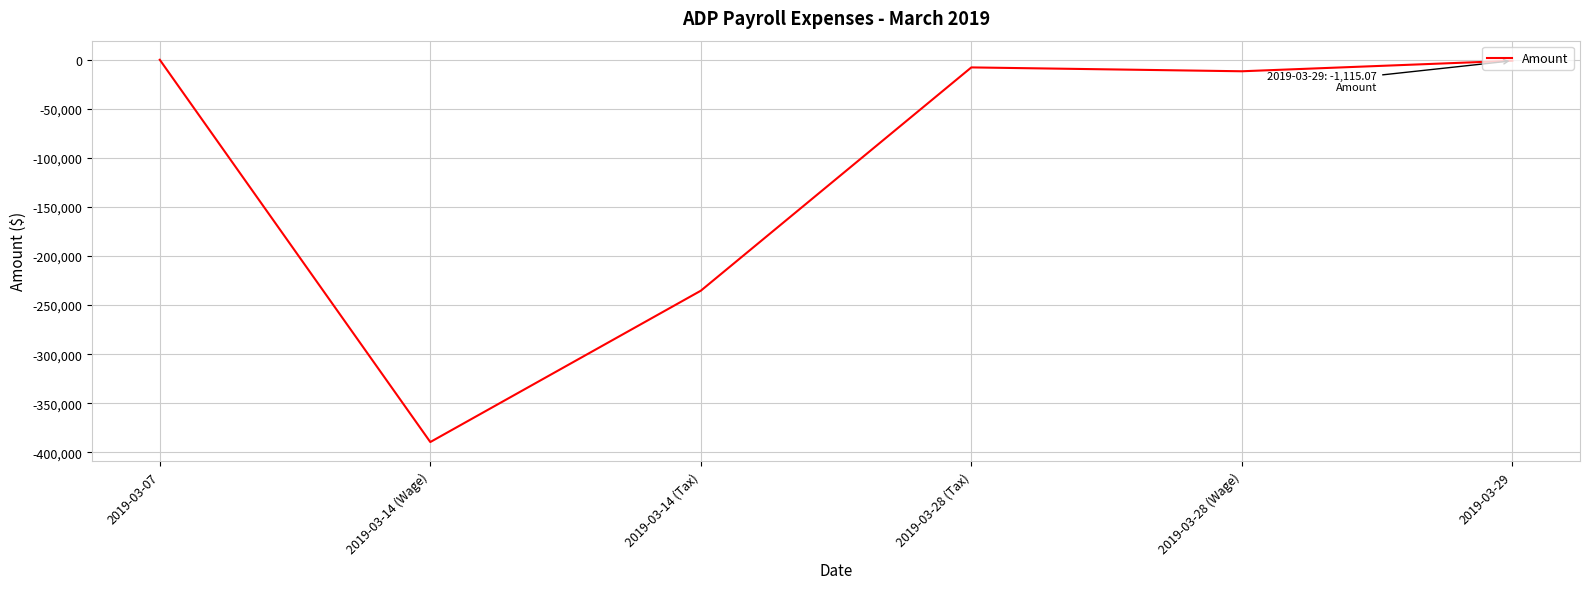

What is the approximate value at 2019-03-28 (Tax)?

-7885.3